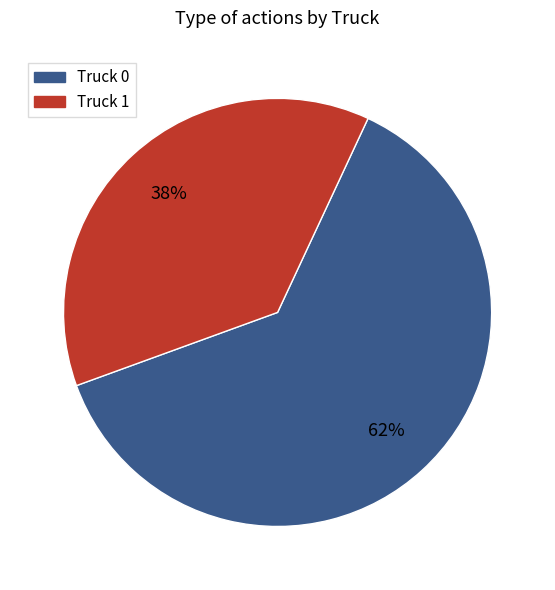

The Truck 0 slice represents 62% of the pie. True or false?

True